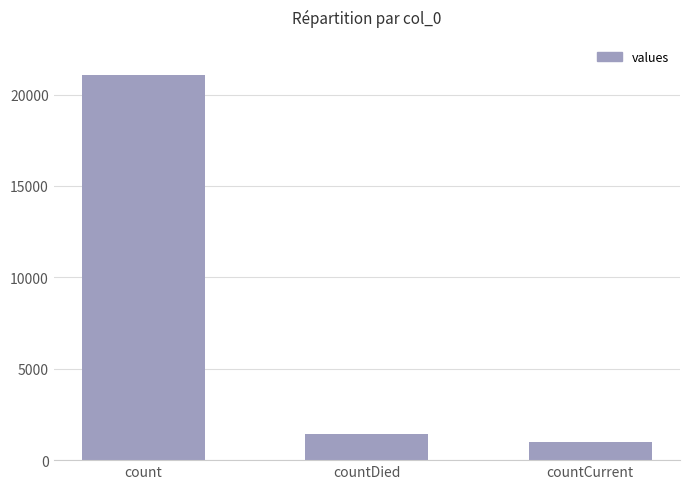

List the labels in order of value, smallest first.

countCurrent, countDied, count